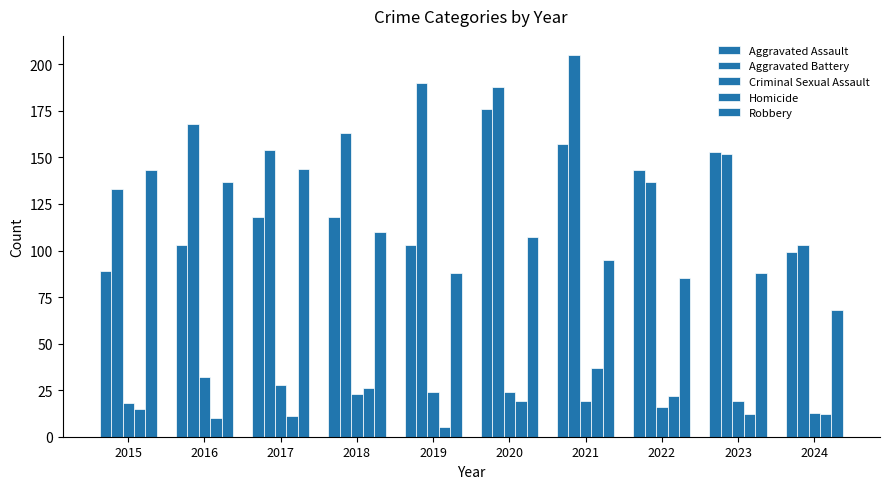

At how many categories does at least one series exceed 144?

7